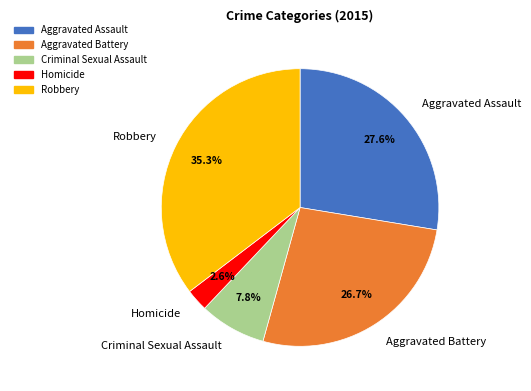

Which slice is the largest?

Robbery